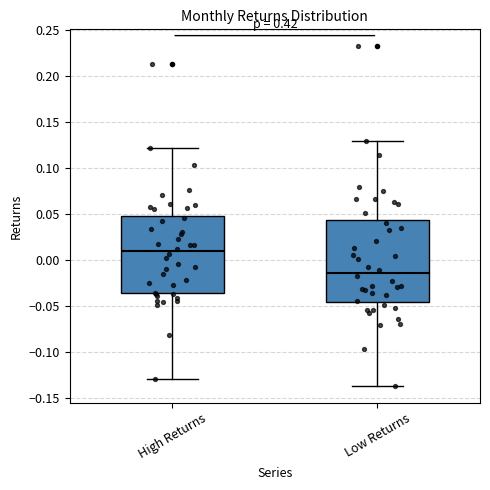

Where is the lower edge of the box for Low Returns on the y-axis? The values are not printed on the chart, so give them approximately, as read against the axis.

-0.045